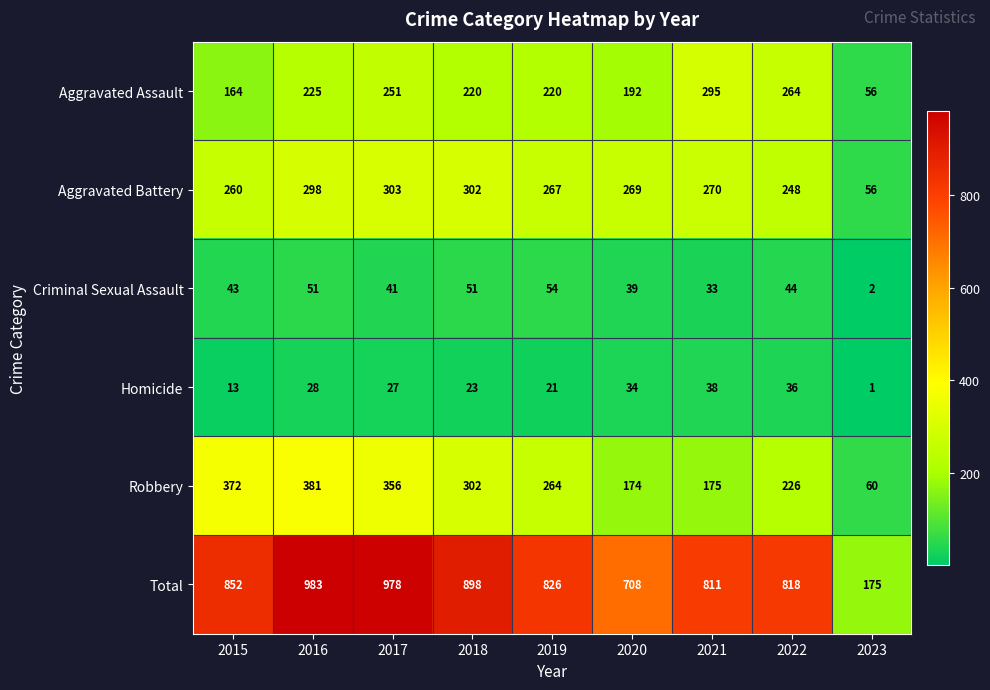

At how many categories does at least one series exceed 138?

9